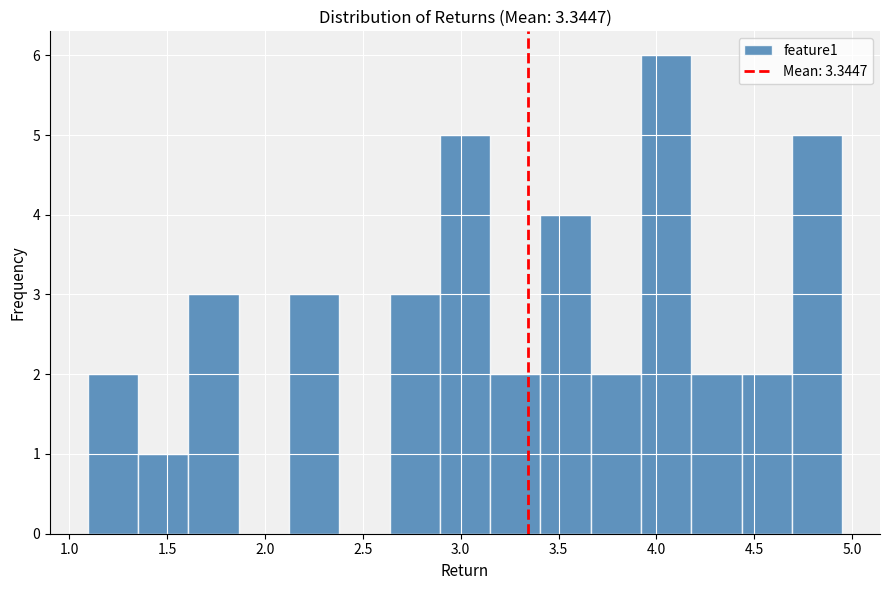

Reading left to right, list every bar in this chart as the range it spans on the x-axis followed by its height. Neither the bar edges nor the heights are printed on the chart, so give them approximately, as read against the axes.

1.10 to 1.35: 2
1.35 to 1.60: 1
1.60 to 1.85: 3
1.85 to 2.10: 0
2.10 to 2.40: 3
2.40 to 2.65: 0
2.65 to 2.90: 3
2.90 to 3.15: 5
3.15 to 3.40: 2
3.40 to 3.65: 4
3.65 to 3.90: 2
3.90 to 4.20: 6
4.20 to 4.45: 2
4.45 to 4.70: 2
4.70 to 4.95: 5